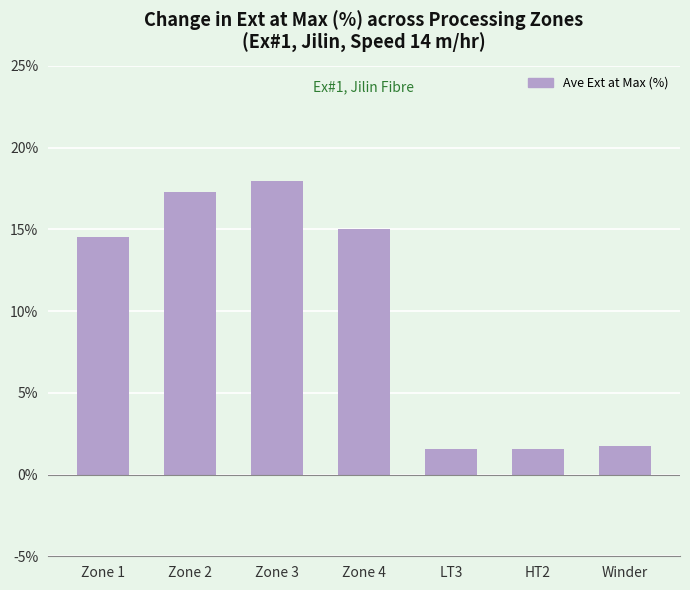

What is the maximum value shown in the chart?

18.0